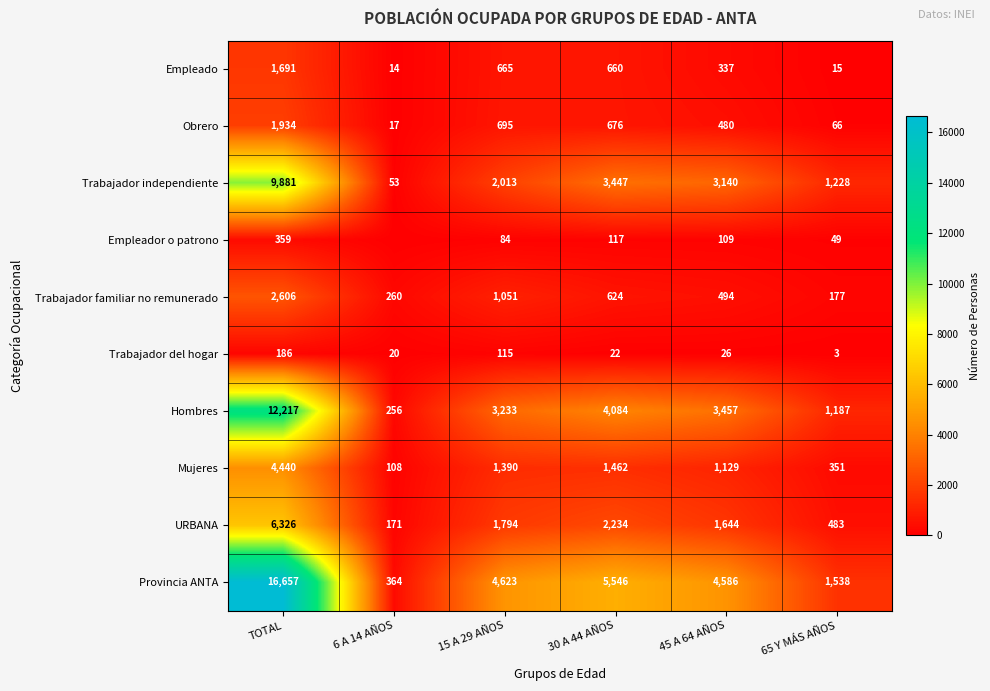

What is the maximum value shown in the chart?

16657